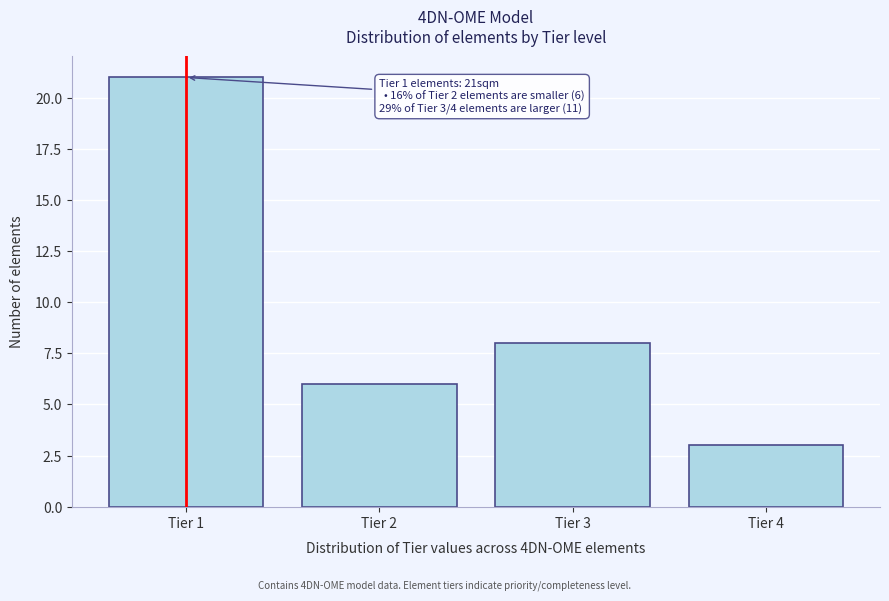

Over which range of the x-axis is the bar tallest?

0.5 to 1.5